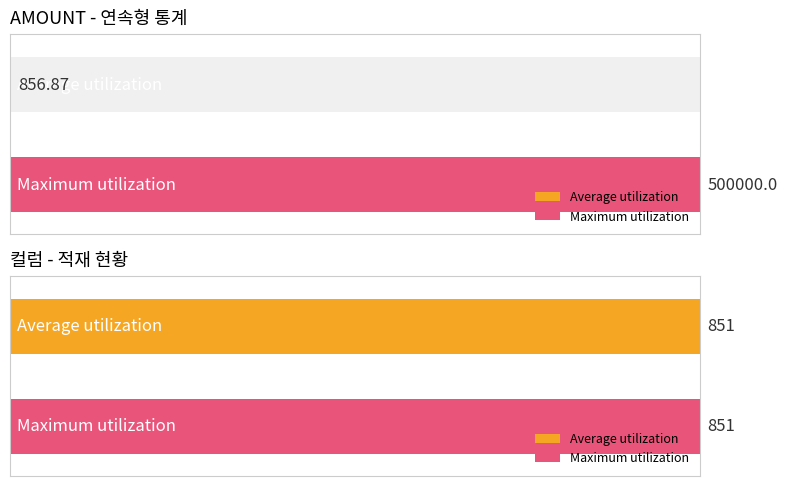

List the series in order of their peak value, lowest first.

Average utilization, Maximum utilization